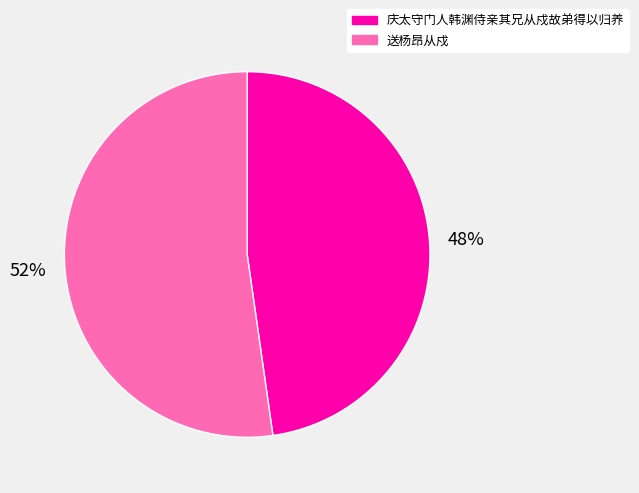

To the nearest percent, what is the average slice percentage?

50%